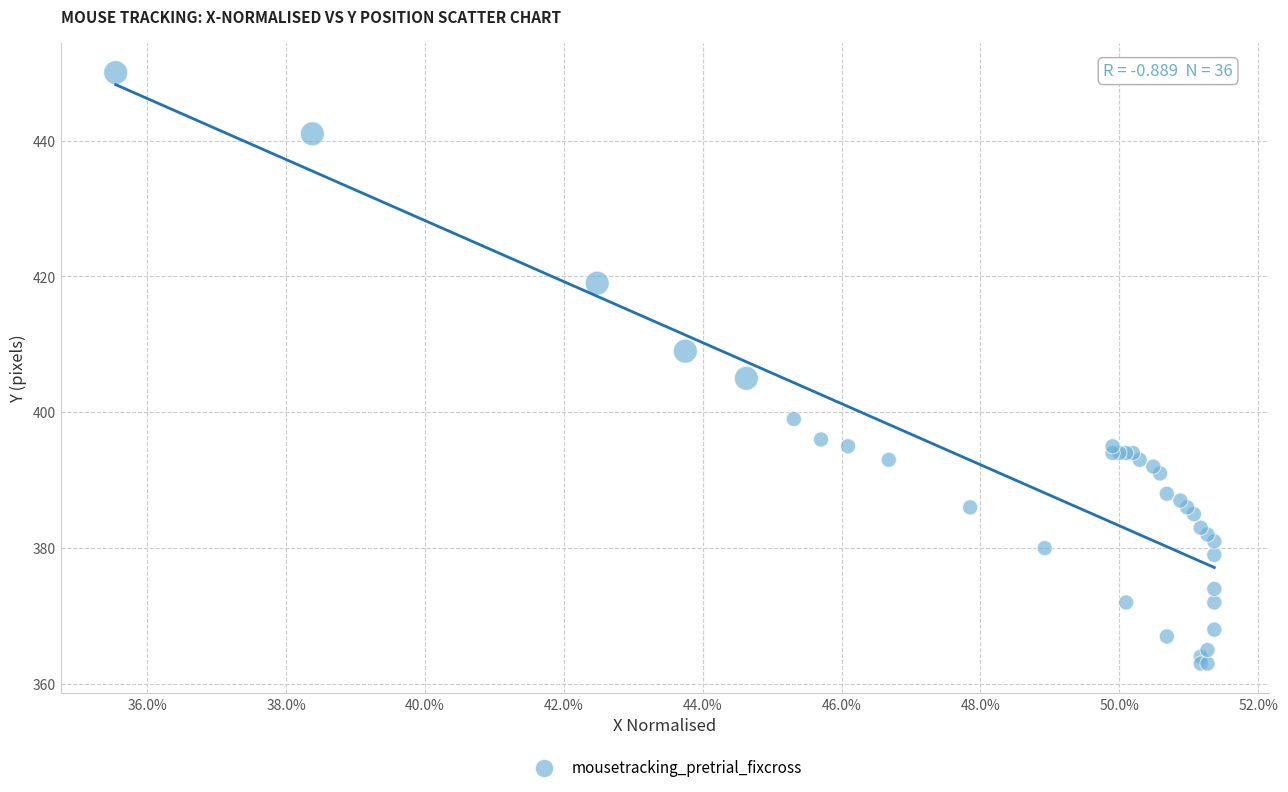

What Y value in the scatter plot is closest to 406?

405